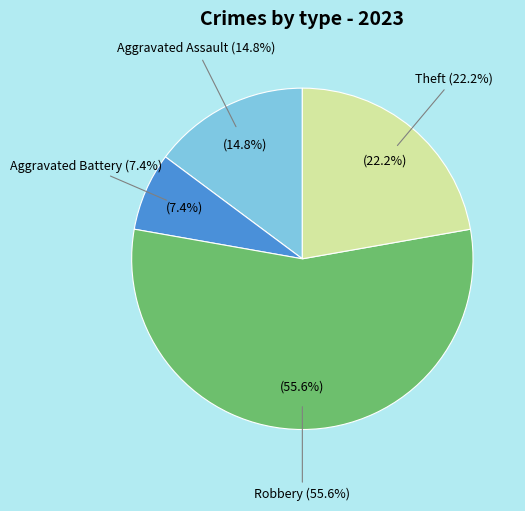

Does Aggravated Battery represent more than half of the total?

No